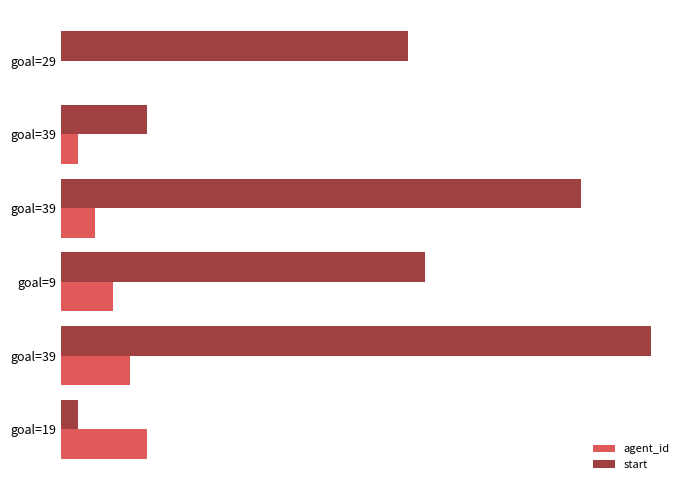

What are all the series names shown in the legend?

agent_id, start